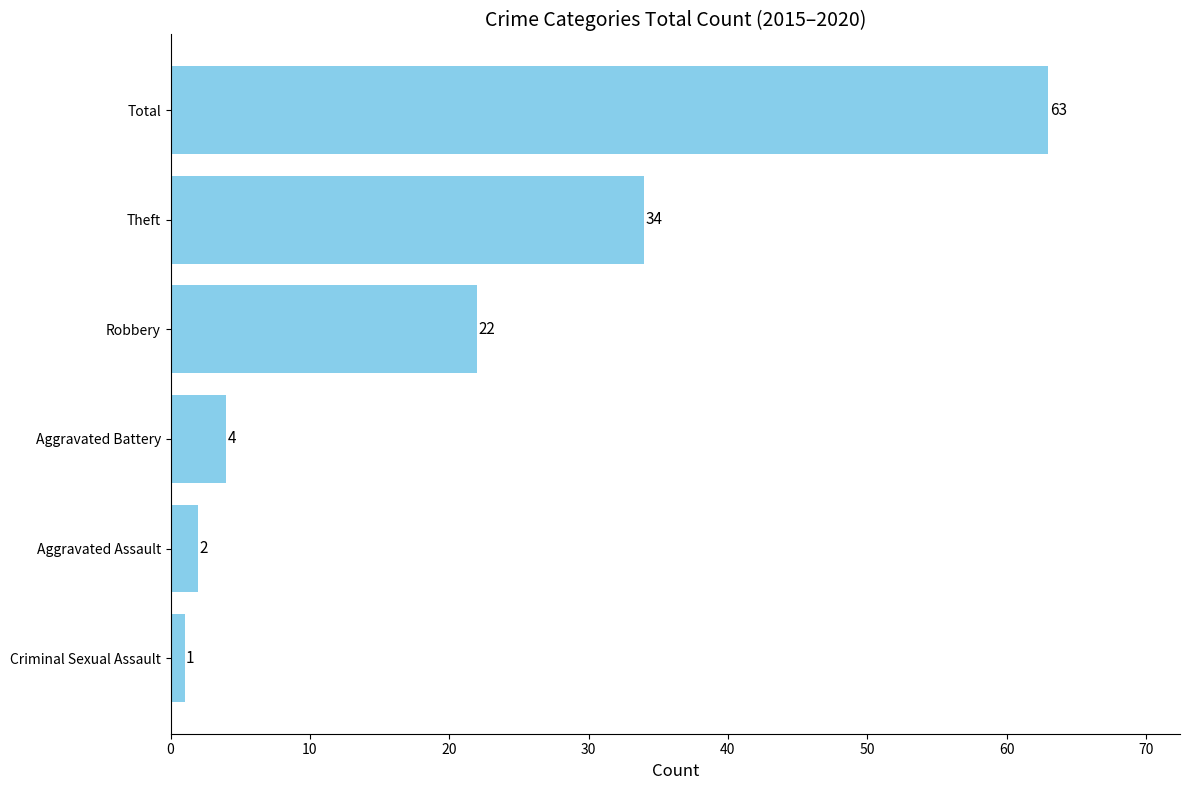

What is the average value?

21